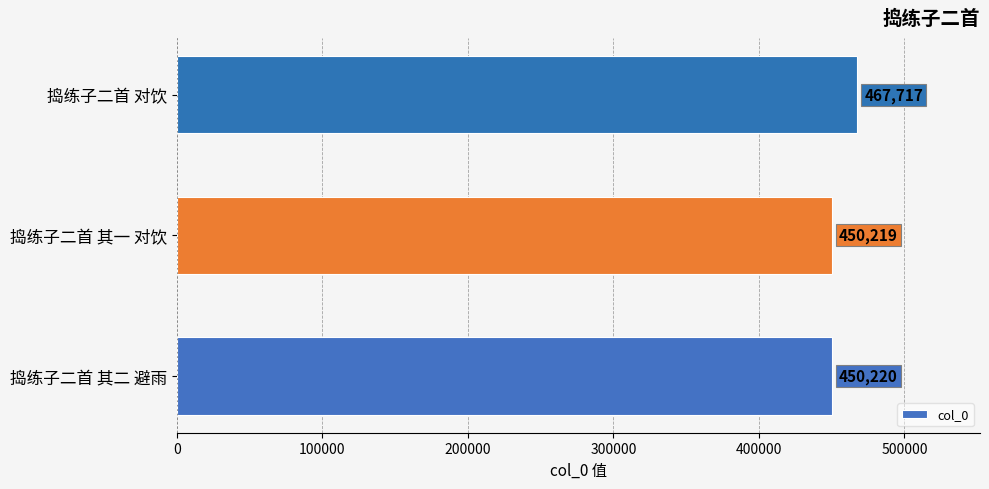

What is the approximate value at 捣练子二首 其一 对饮?

450219